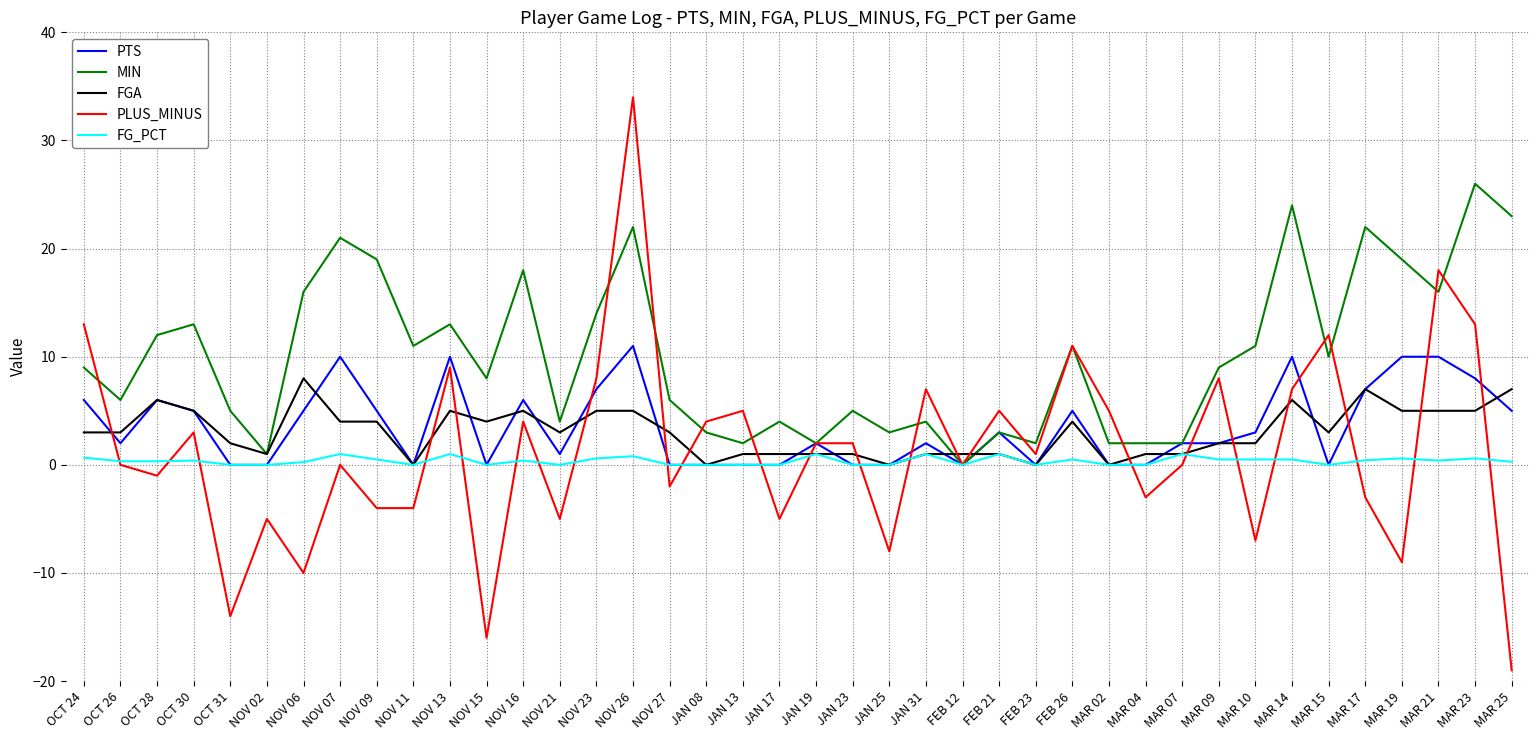

Does the chart display data point markers on the line(s)?

No